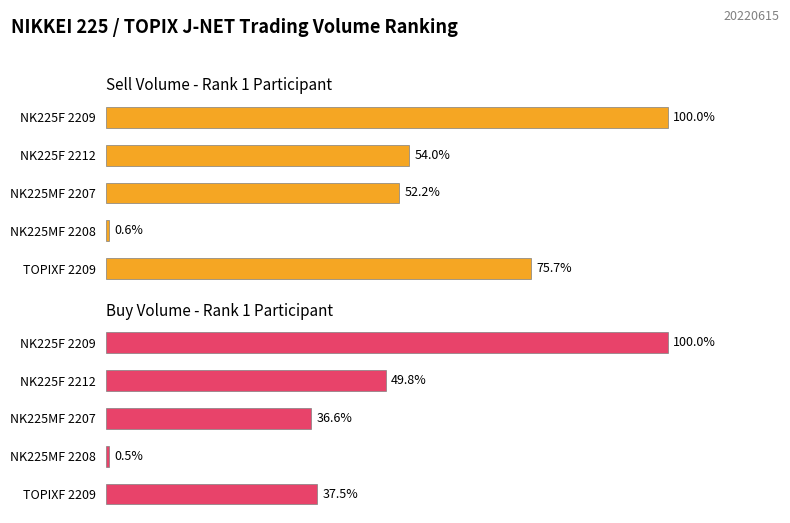

What are all the series names shown in the legend?

Sell Volume (Rank 1), Buy Volume (Rank 1)